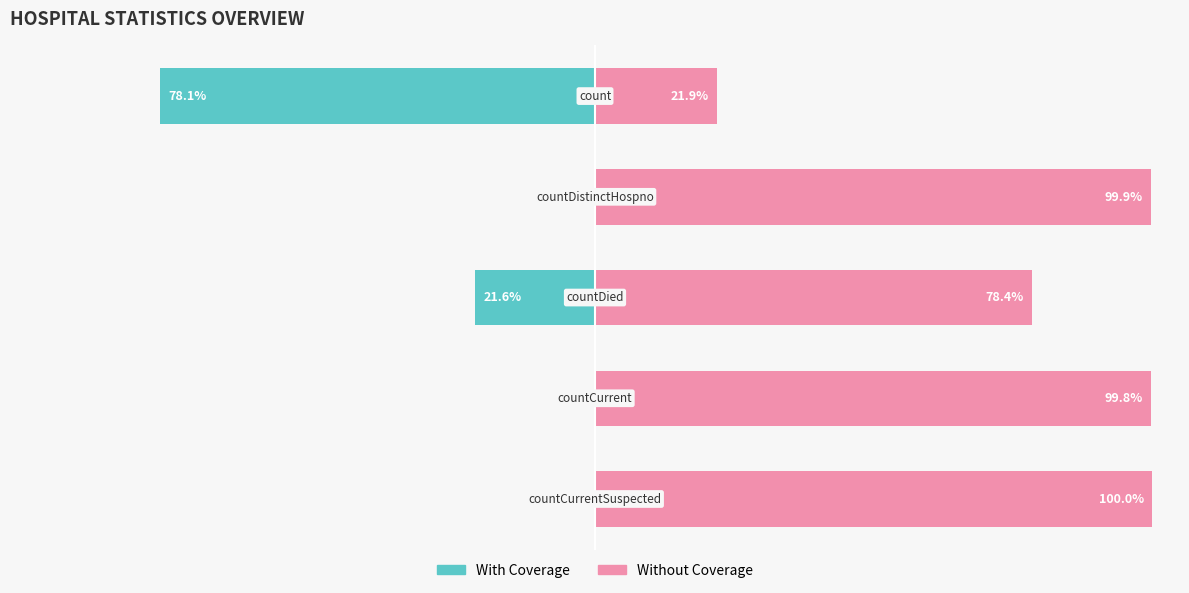

What is the value of the Without Coverage bar at the 5th from the left?

100.0